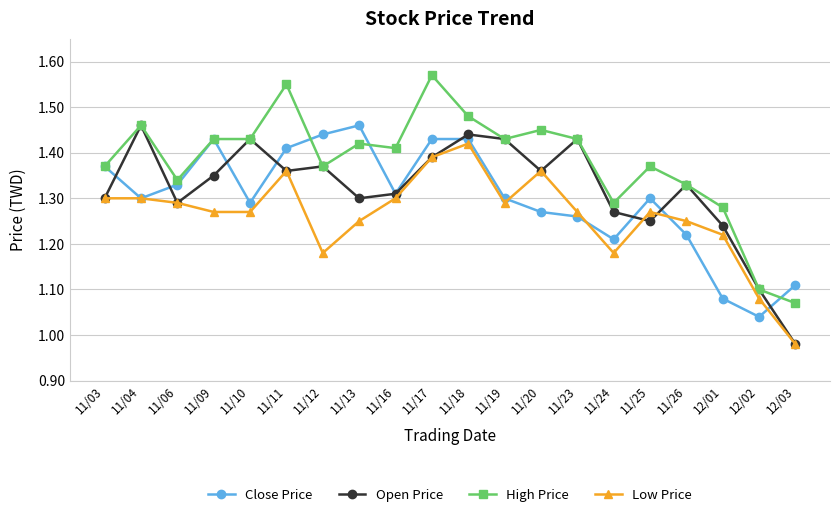

True or false: High Price and Low Price cross at least once.

False